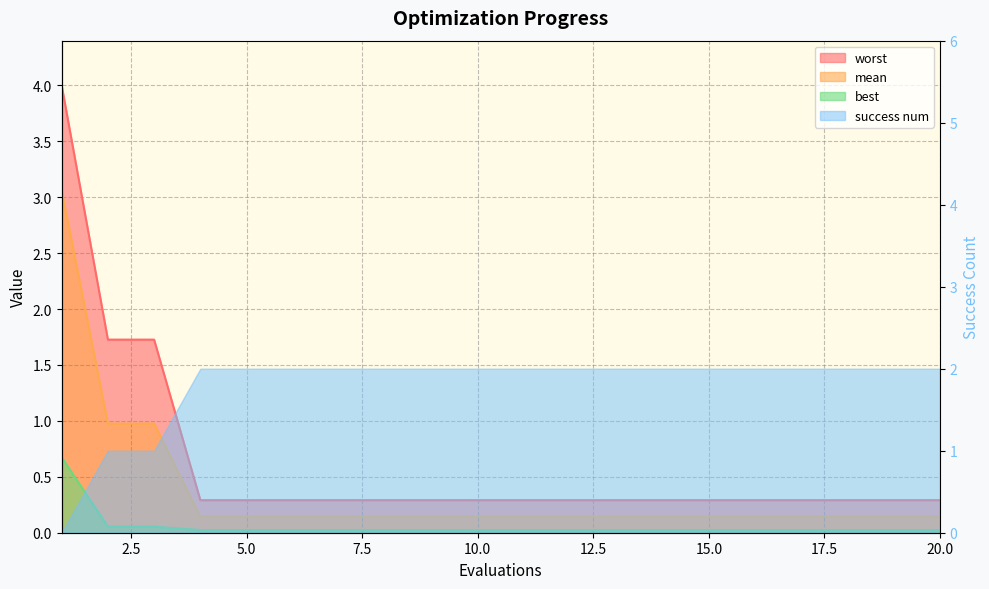

What is the value of the mean point at the 5th from the left?

0.1